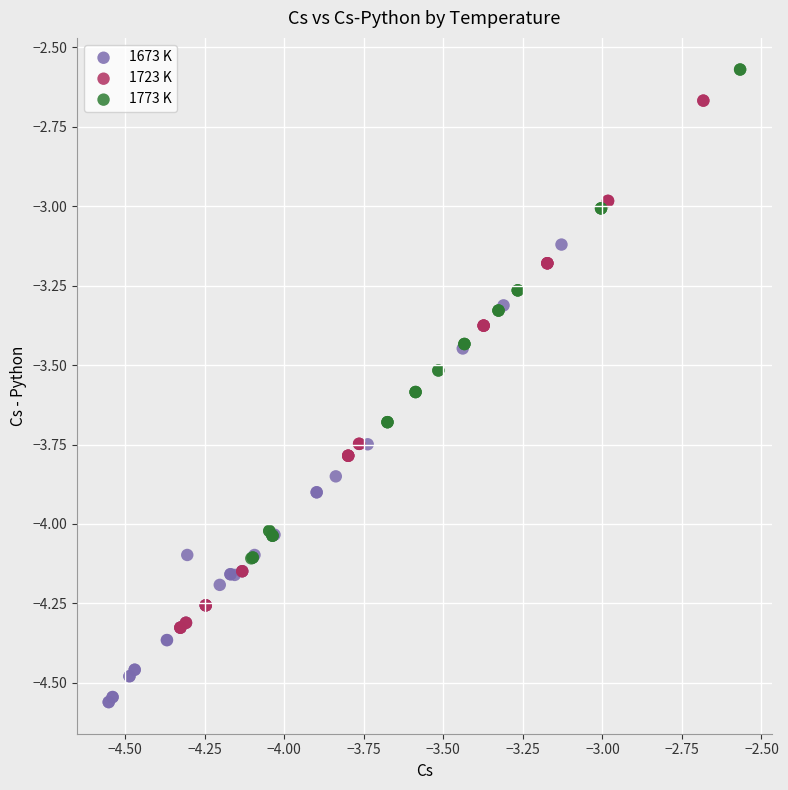

Which series has the widest spread of Y values?

1723 K